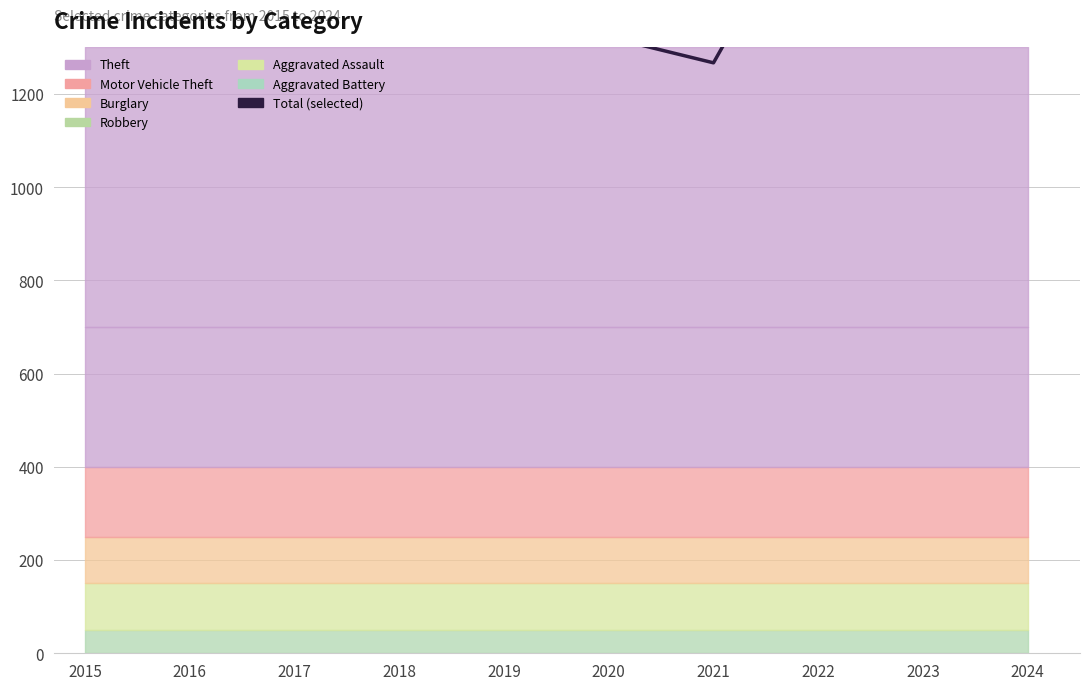

What is the sum of all values?

17557